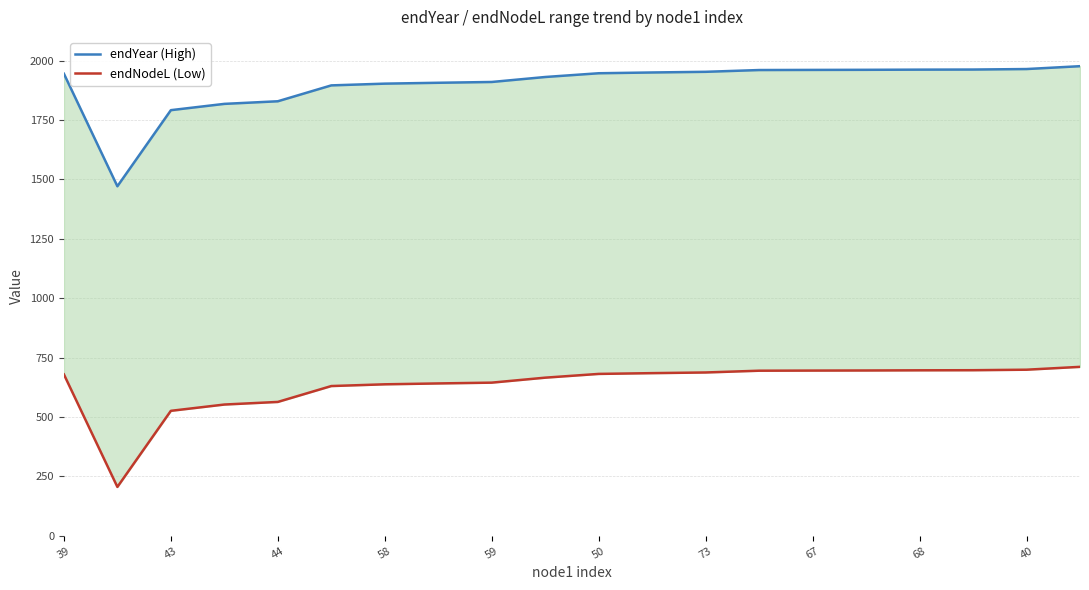

True or false: endYear (High) and endNodeL (Low) intersect in this chart.

False